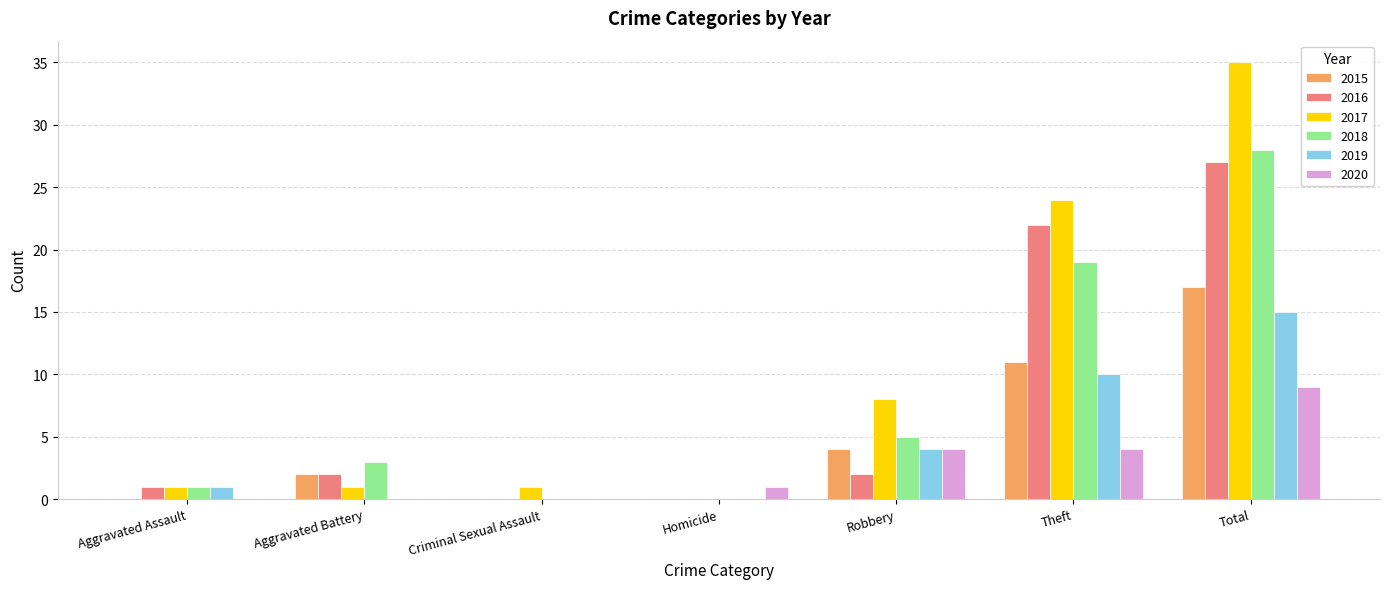

How many groups of bars are there?

7